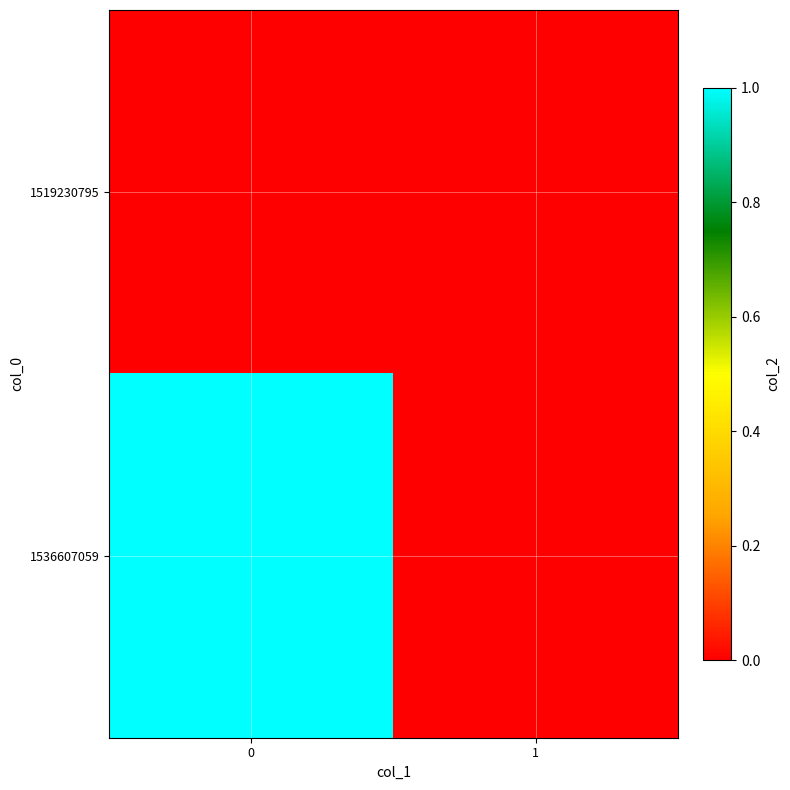

Reading right to left, what are all the values shown in this chart?

1519230795: 1=0	0=0
1536607059: 1=0	0=1